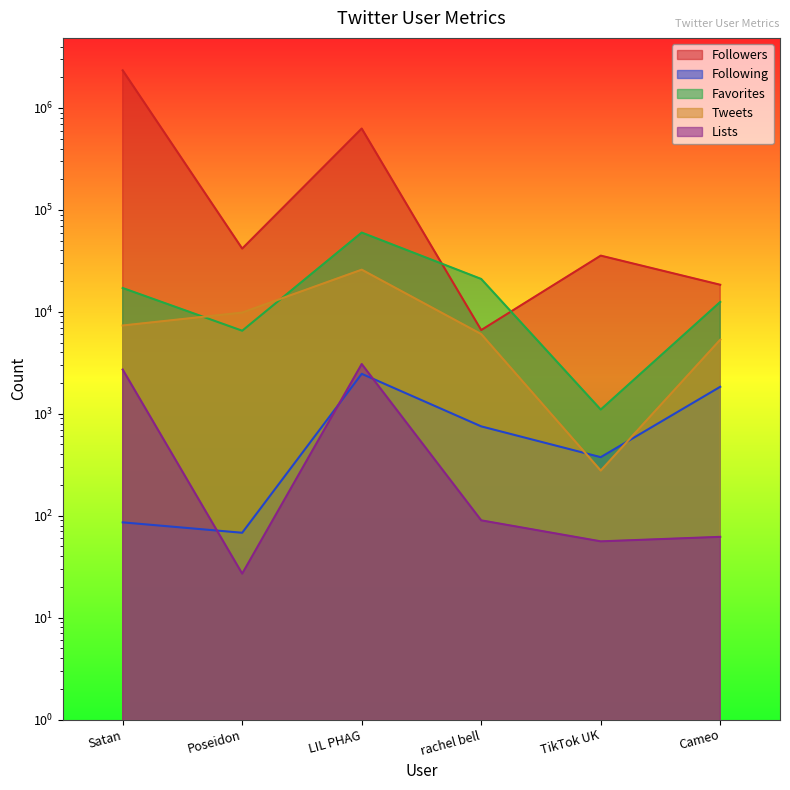

At which category is the sum across all series the highest?

Satan